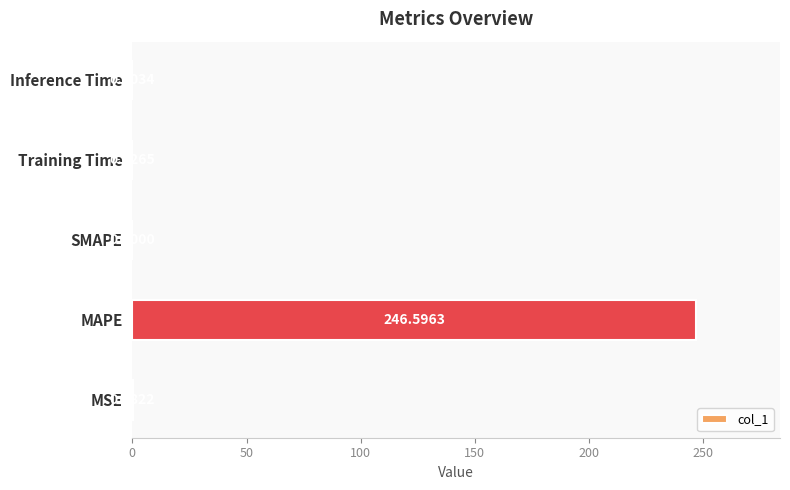

Are the bars horizontal?

Yes